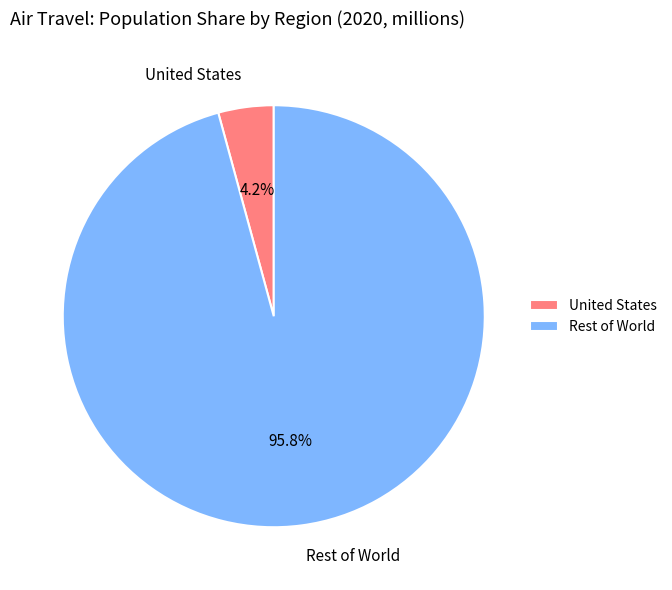

Which slice is the smallest?

United States